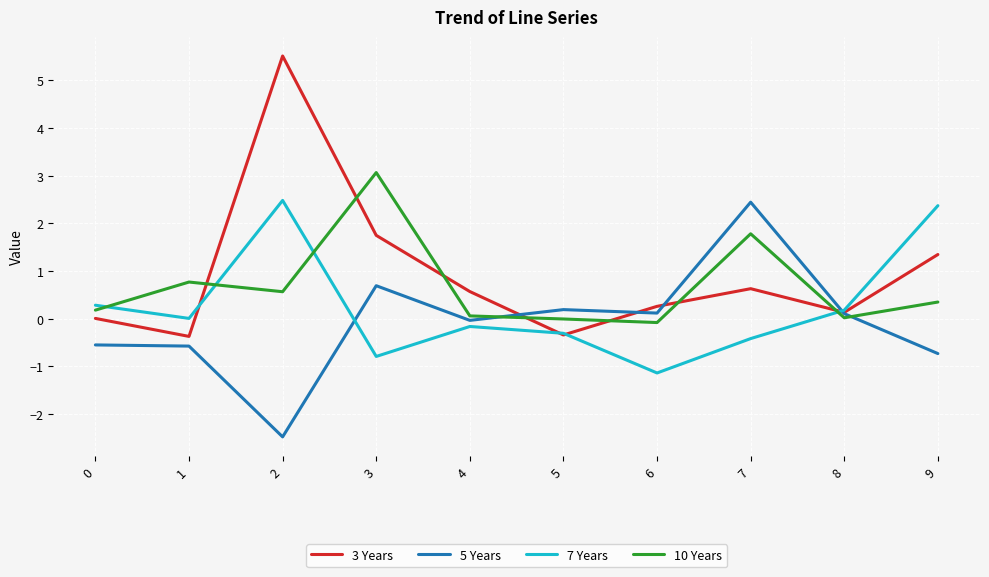

What is the approximate value of 5 Years at 8?

0.1